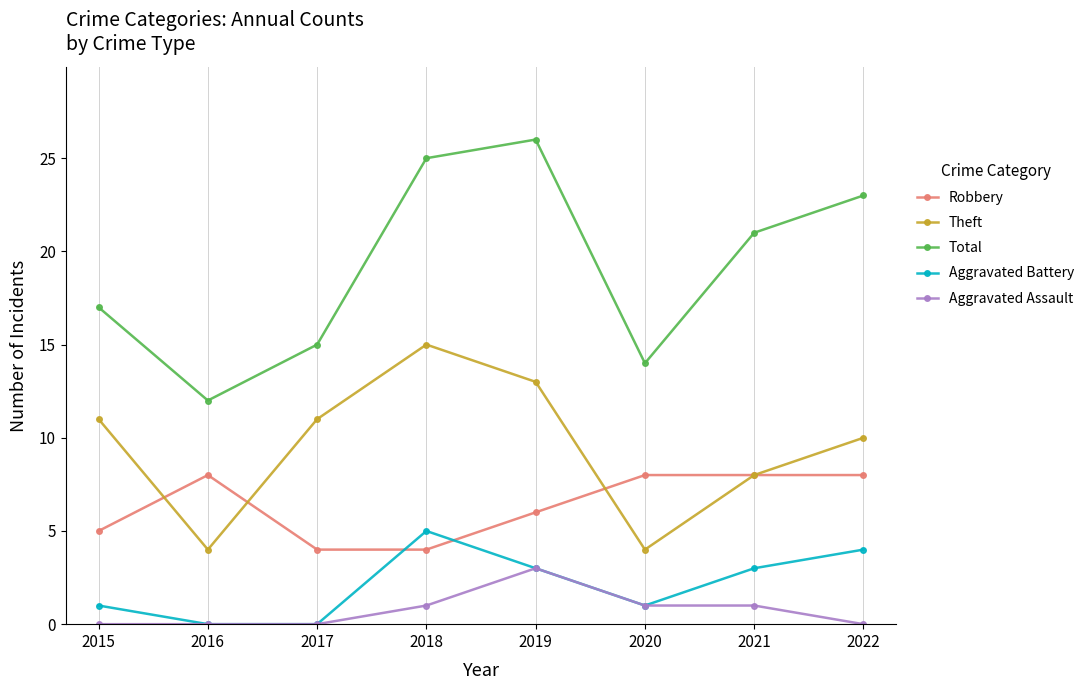

True or false: Robbery has more than 0 points higher than both neighbors.

True